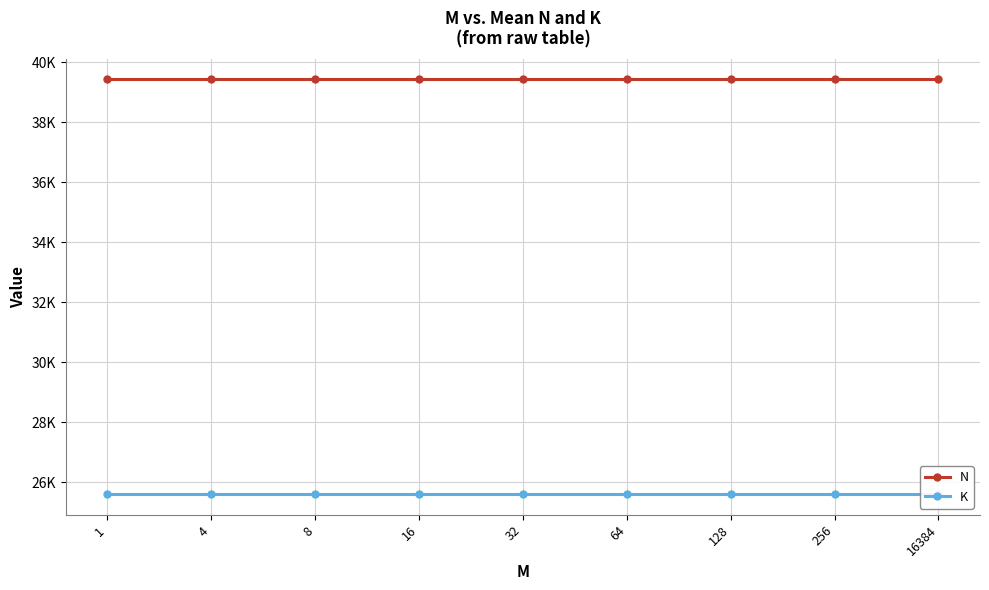

The value of N at 256 is 39424. True or false?

True